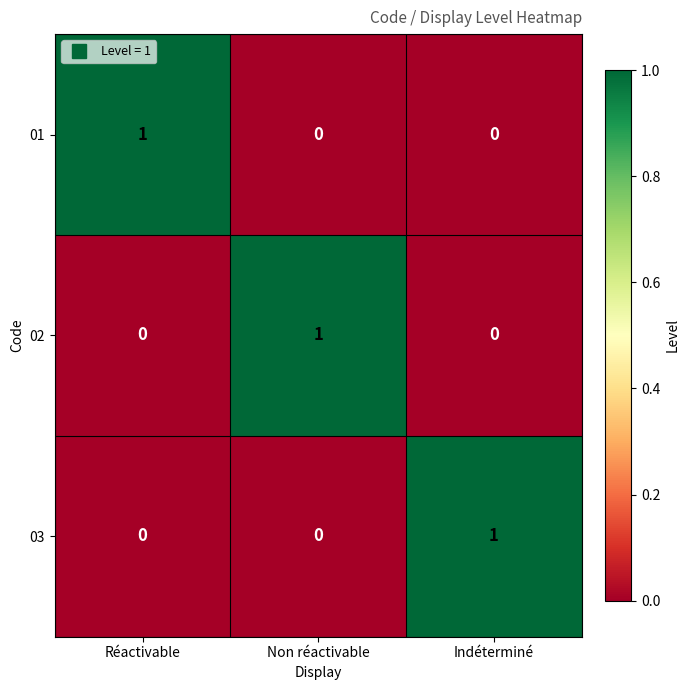

What is the difference between the highest and lowest values at Indéterminé?

1